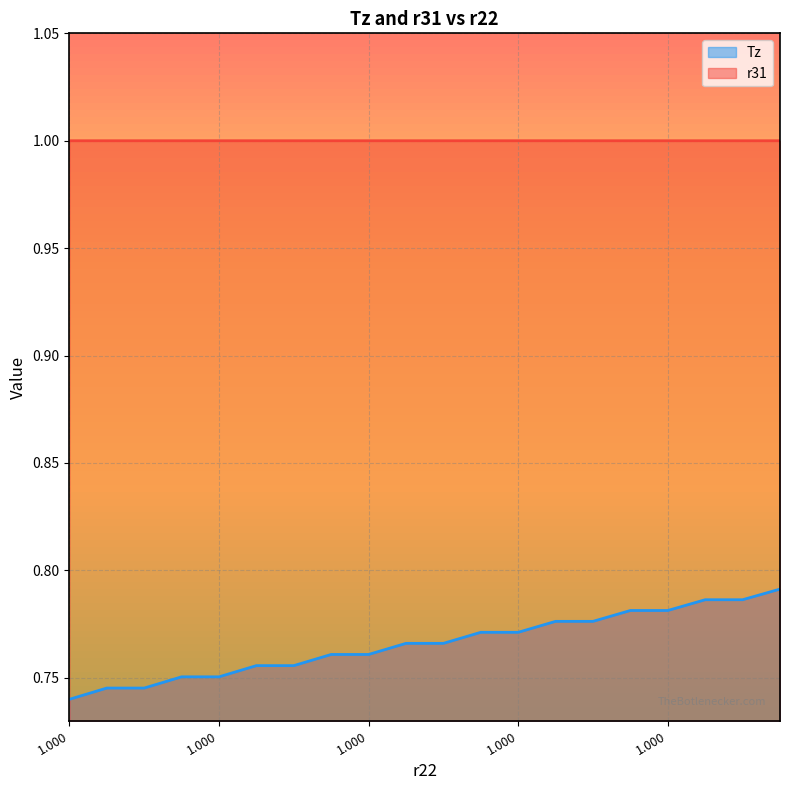

What is the greatest value displayed?

1.0